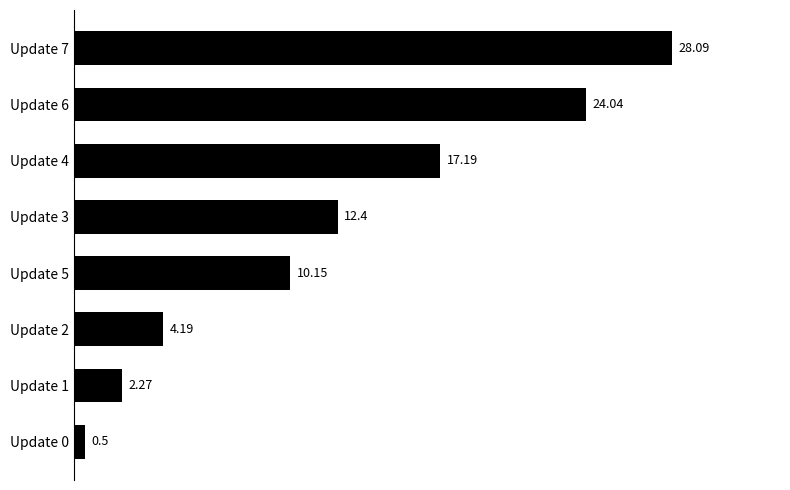

What is the ratio of the value at Update 4 to the value at Update 6?

0.7